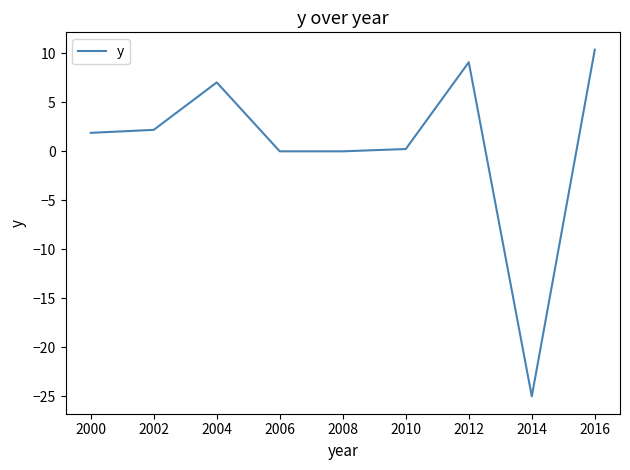

Which has a higher value, 2006 or 2016?

2016